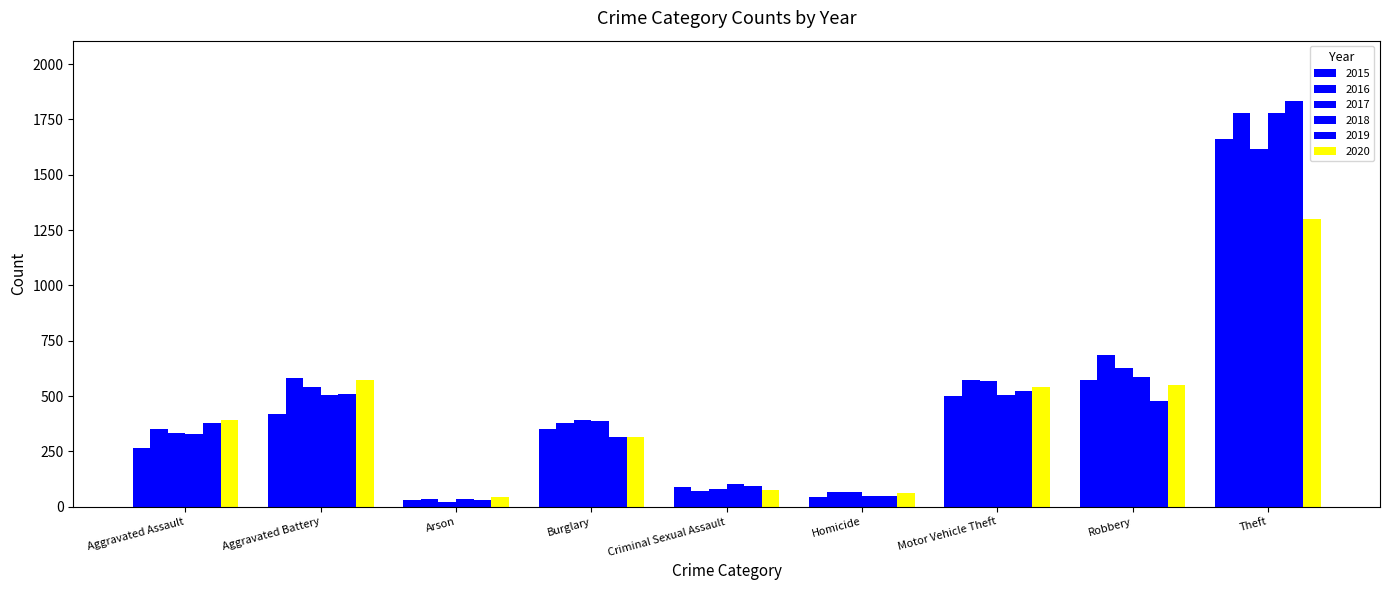

At which category is the sum across all series the highest?

Theft